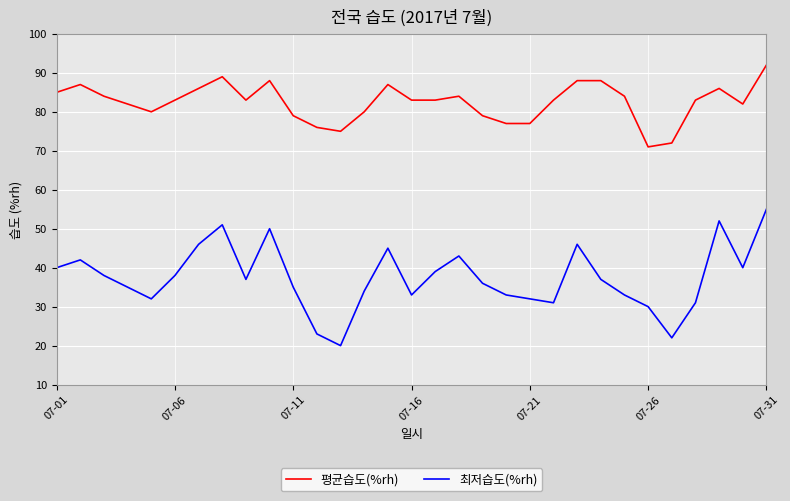

How many distinct data groups are displayed?

2